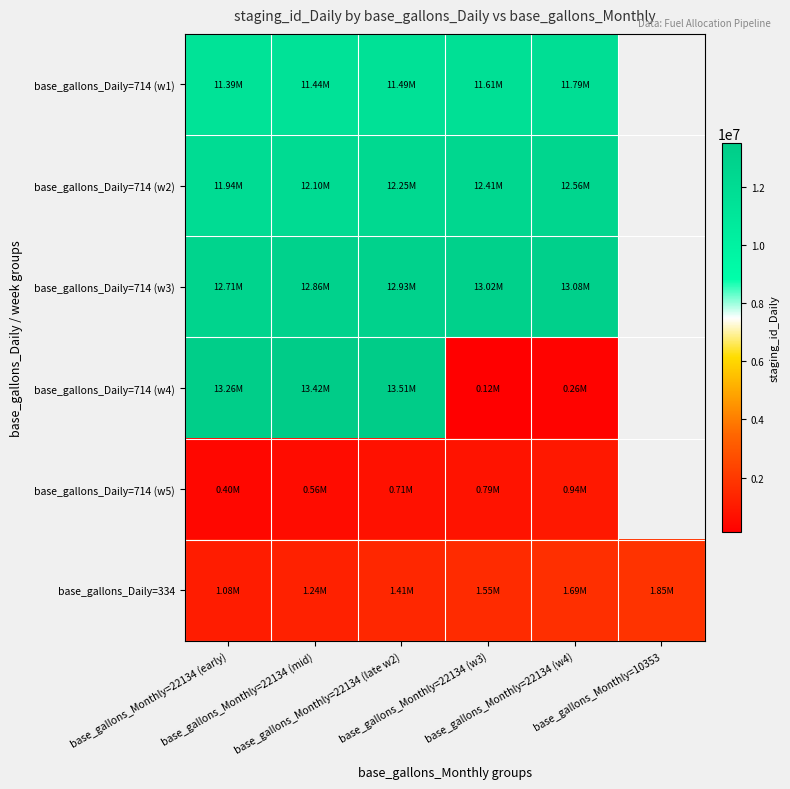

How many categories are shown in the chart?

6